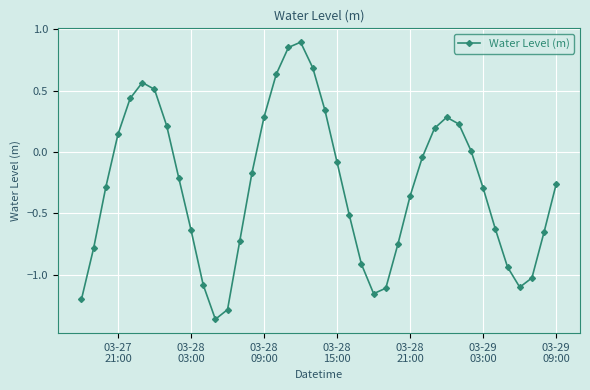

True or false: there are more than 2 points higher than both neighbors.

True